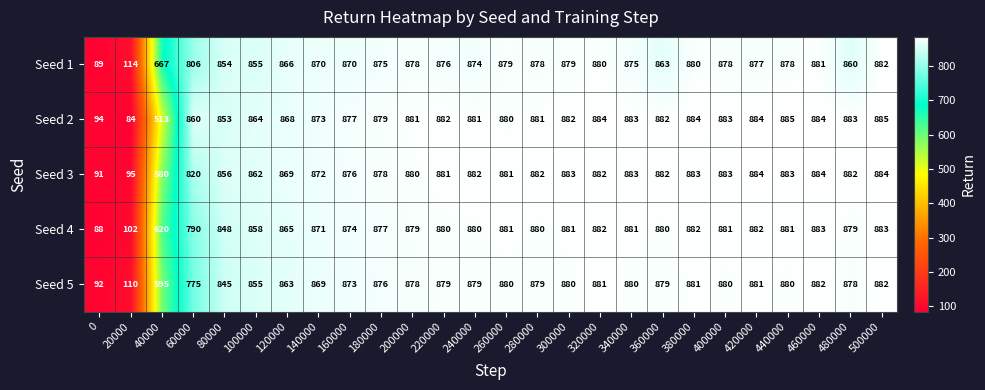

At how many categories does at least one series exceed 285?

24